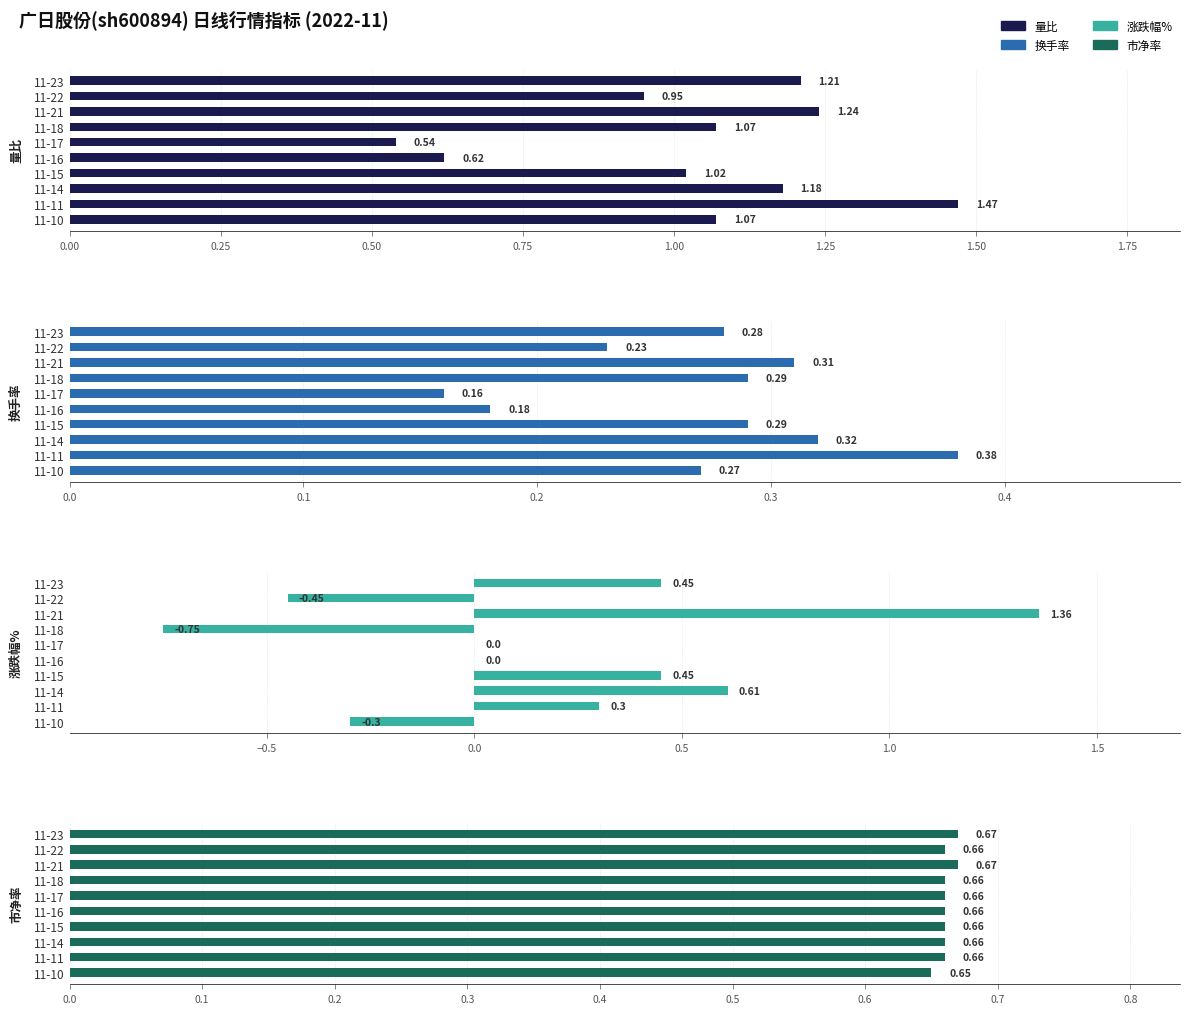

At how many categories does at least one series exceed 0?

10